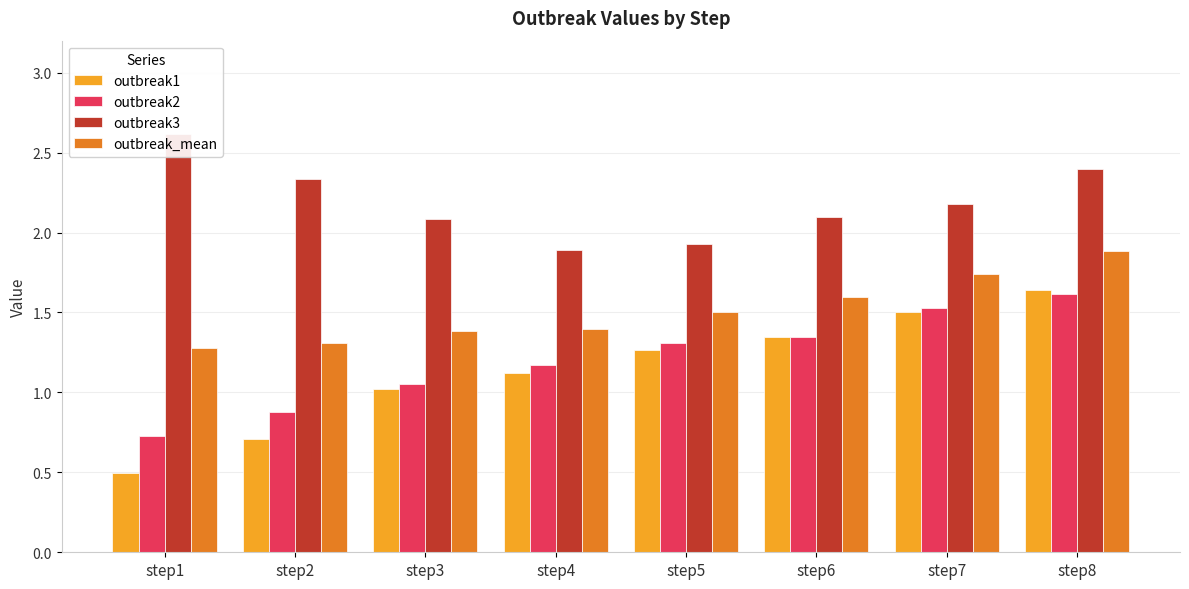

How many distinct data groups are displayed?

4